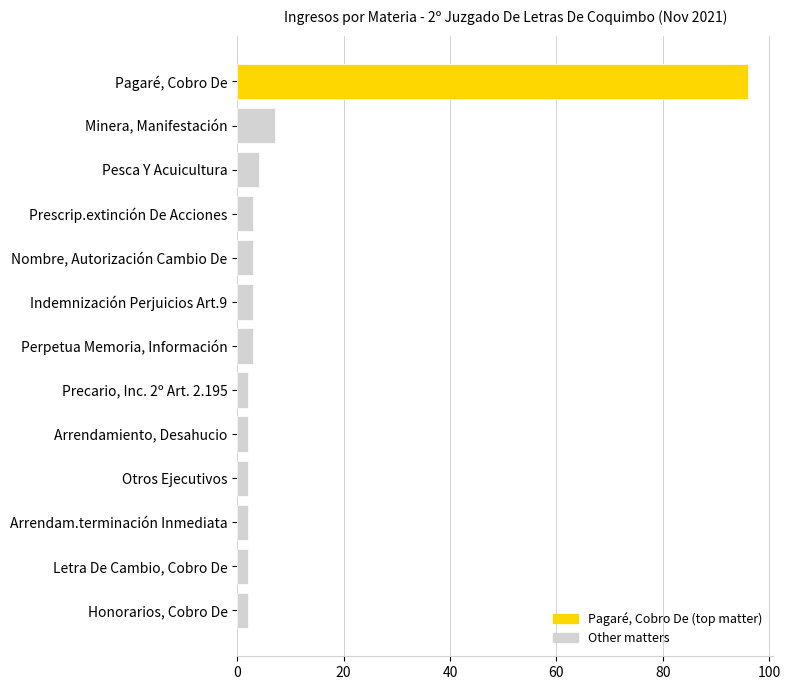

The chart shows a value of 3 at Nombre, Autorización Cambio De. True or false?

True